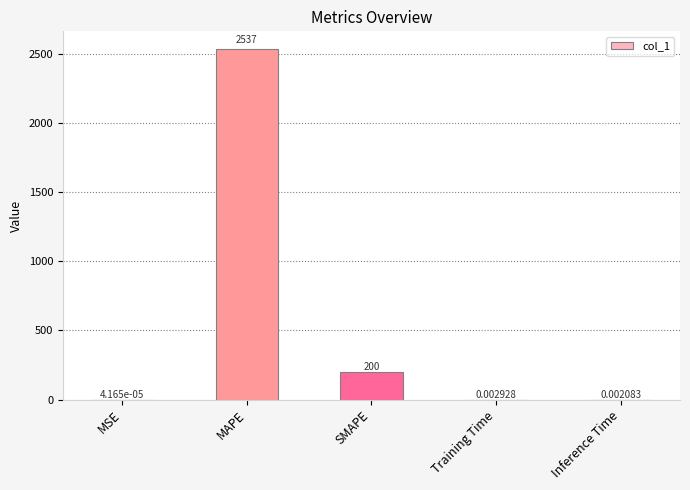

What is the sum of the values at MAPE and SMAPE?

2736.6